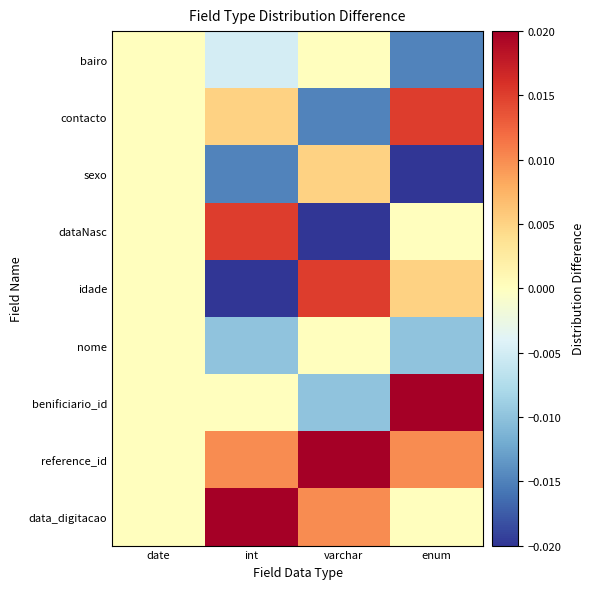

Which label corresponds to the smallest value in the chart?

int